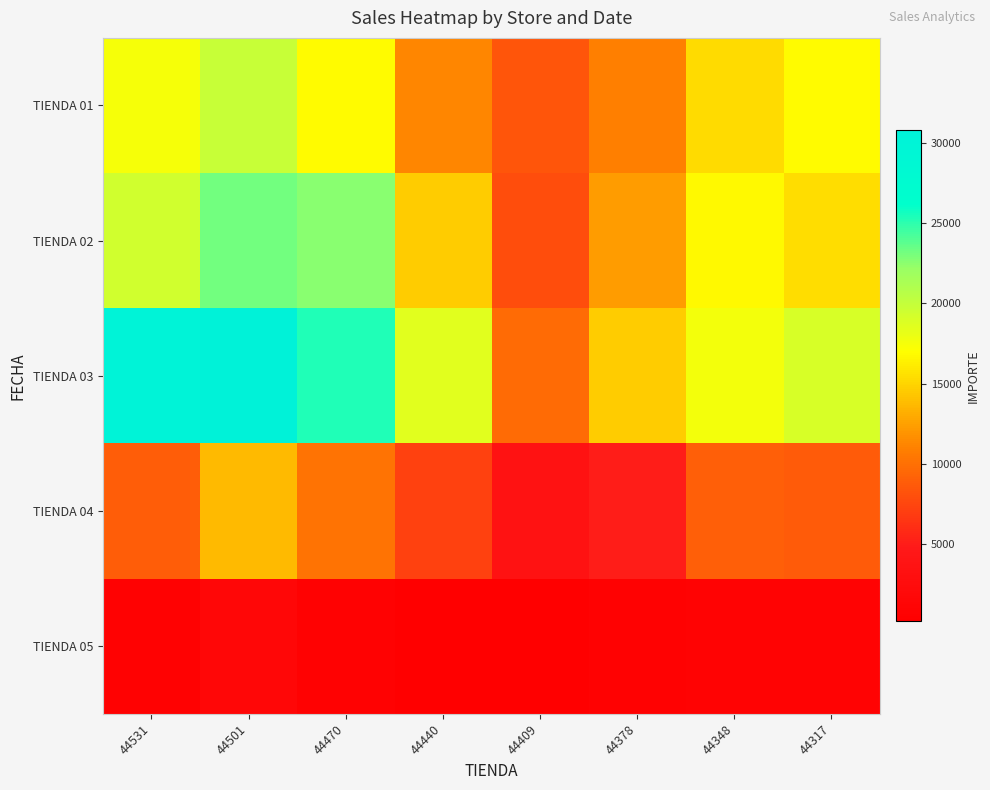

What is the spread (max minus min) of values at 44378?

13787.7